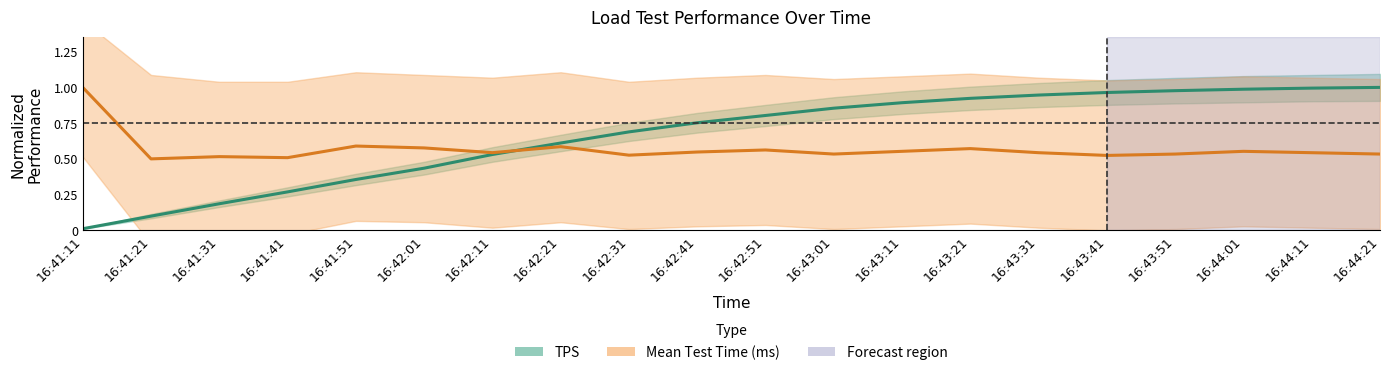

Does the chart have visible grid lines?

No